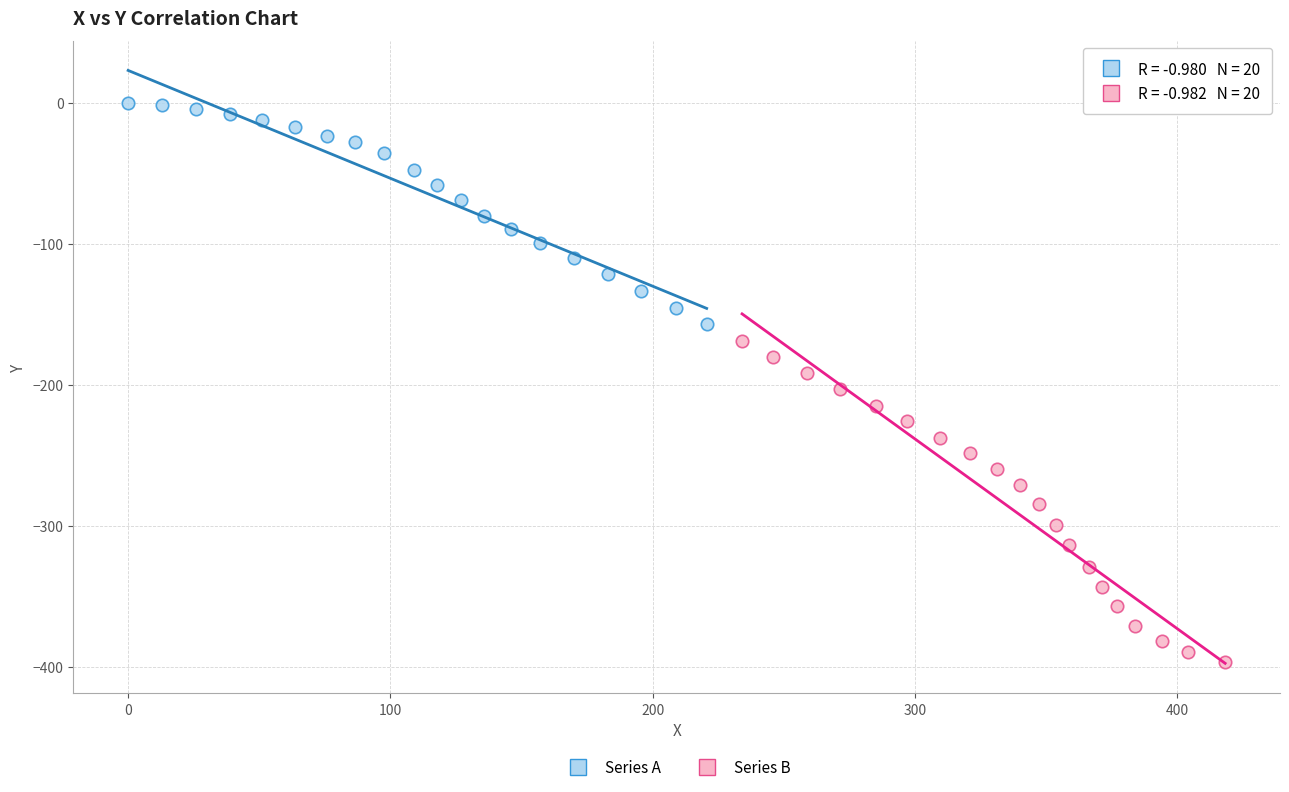

Which series reaches the maximum Y coordinate?

Series A